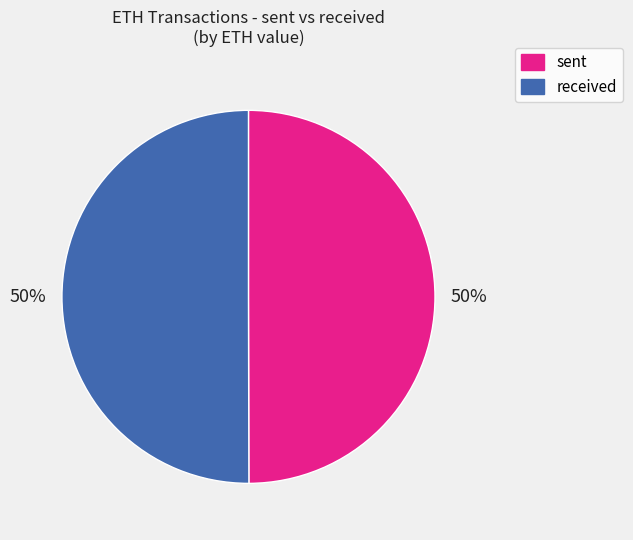

What percentage is the sent slice, to the nearest percent?

50%